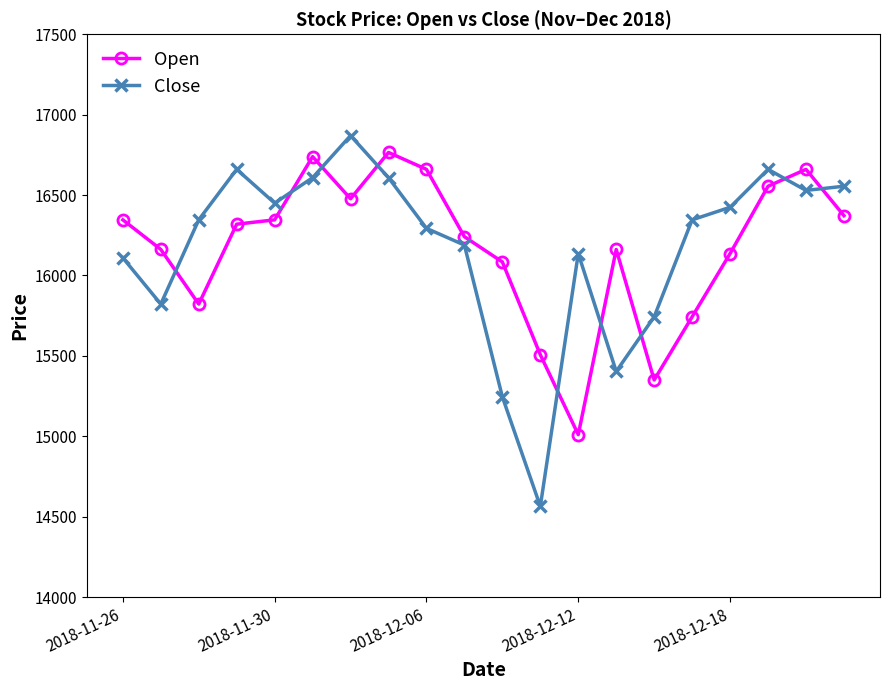

What is the average value of the Close series?

16178